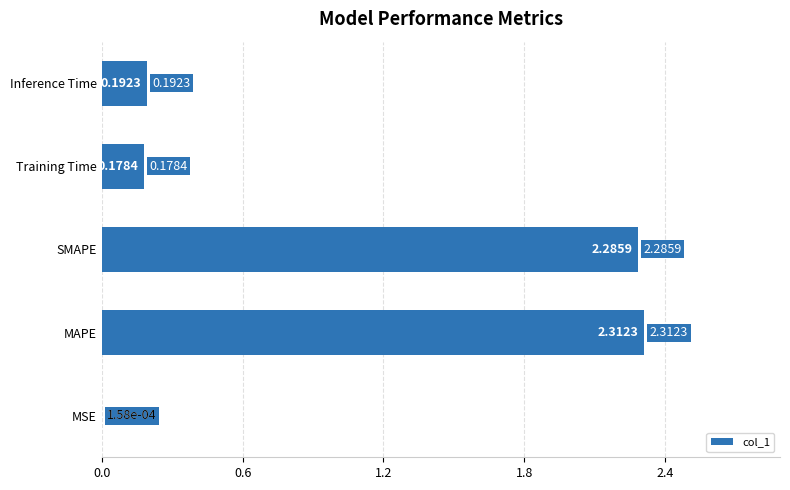

Between MAPE and SMAPE, which is larger?

MAPE